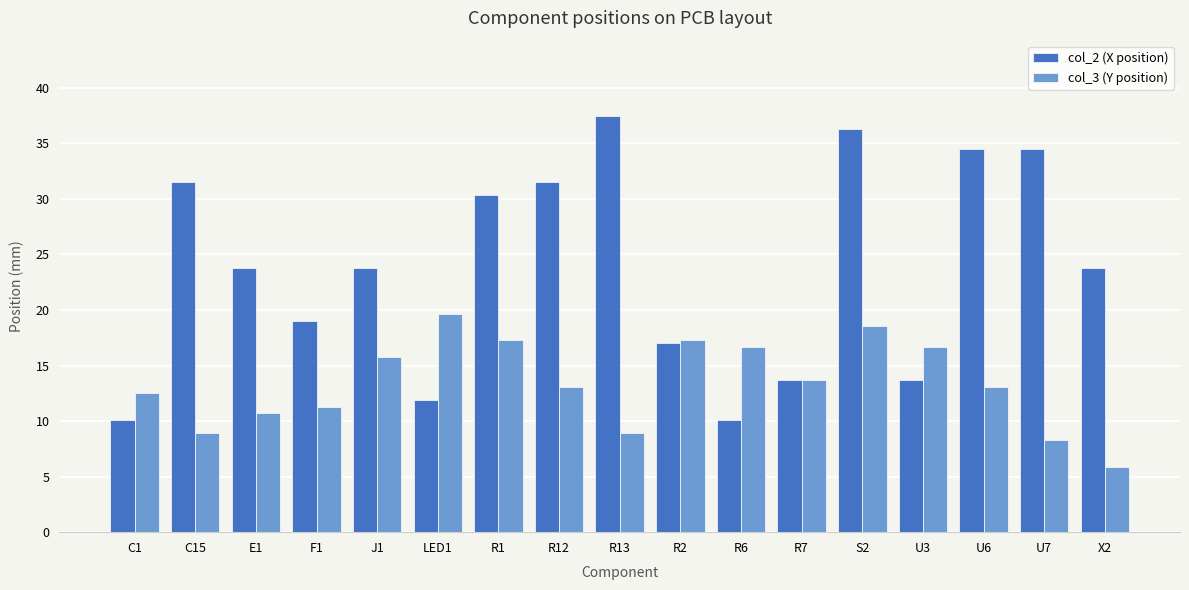

List the series in order of their overall mean, lowest first.

col_3 (Y position), col_2 (X position)